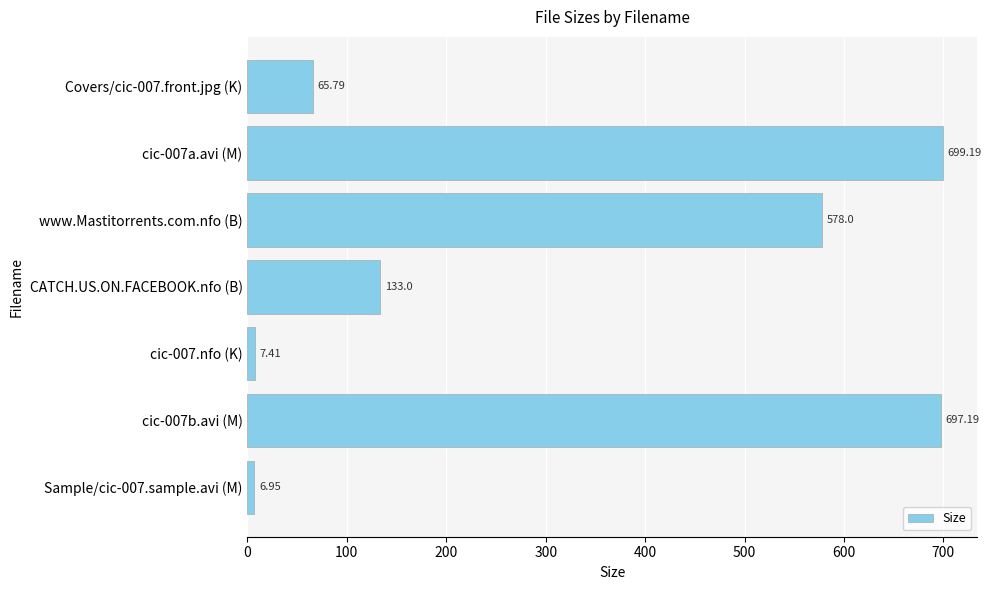

Rank the categories by value from lowest to highest.

Sample/cic-007.sample.avi (M), cic-007.nfo (K), Covers/cic-007.front.jpg (K), CATCH.US.ON.FACEBOOK.nfo (B), www.Mastitorrents.com.nfo (B), cic-007b.avi (M), cic-007a.avi (M)